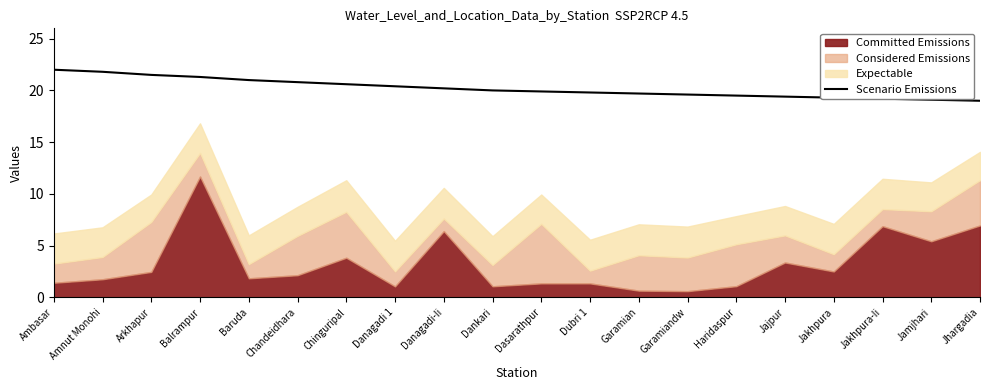

How many data points are less than 20?

10